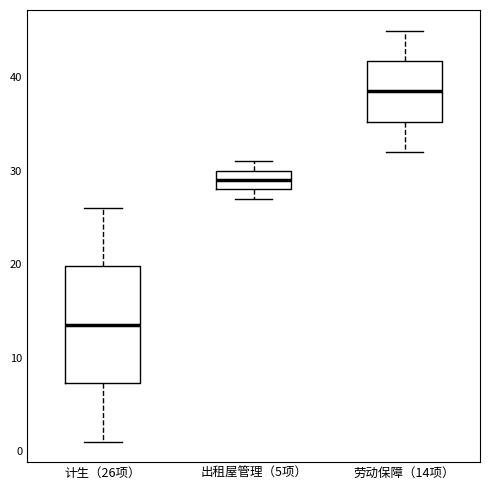

Where does the lower whisker of the box for 计生（26项） end on the y-axis? The values are not printed on the chart, so give them approximately, as read against the axis.

1